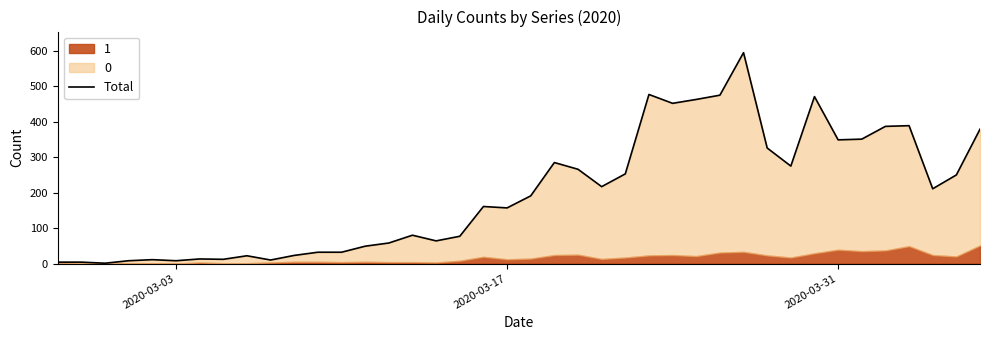

What is the value of the 4th point from the left?

8